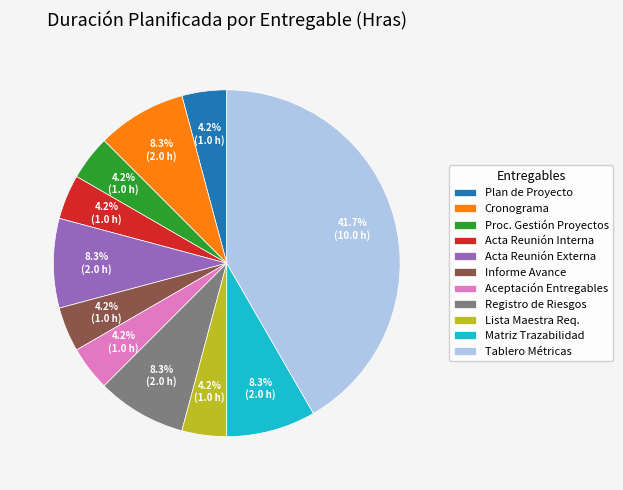

Is Acta Reunión Interna the majority of the pie?

No